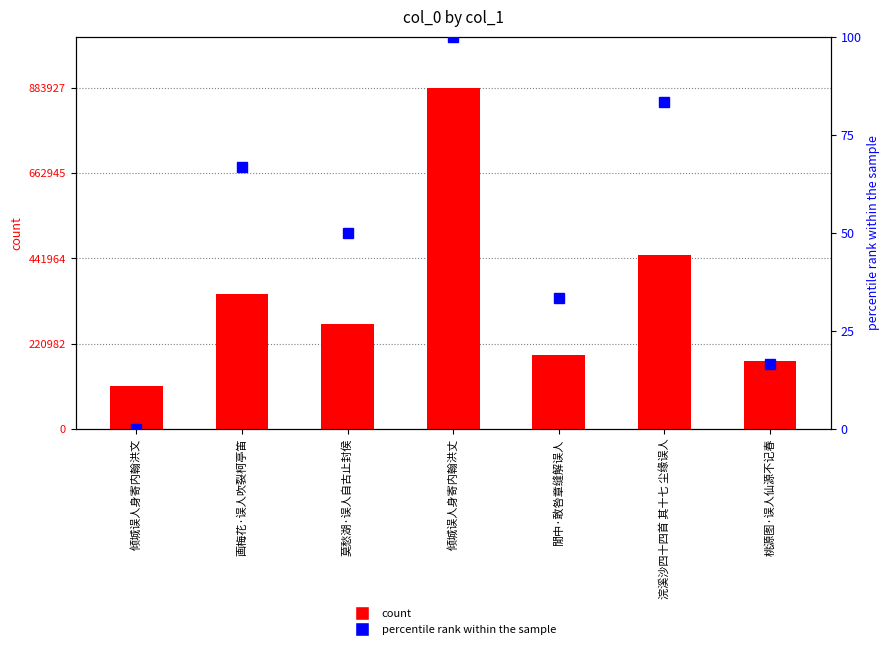

Which series has the largest range (max minus min)?

count